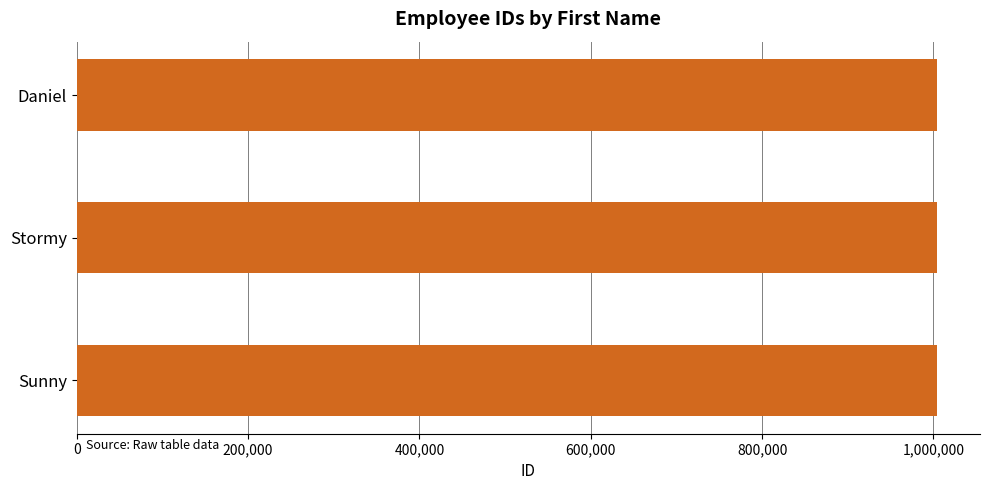

True or false: the data shows 405127 at Stormy.

False